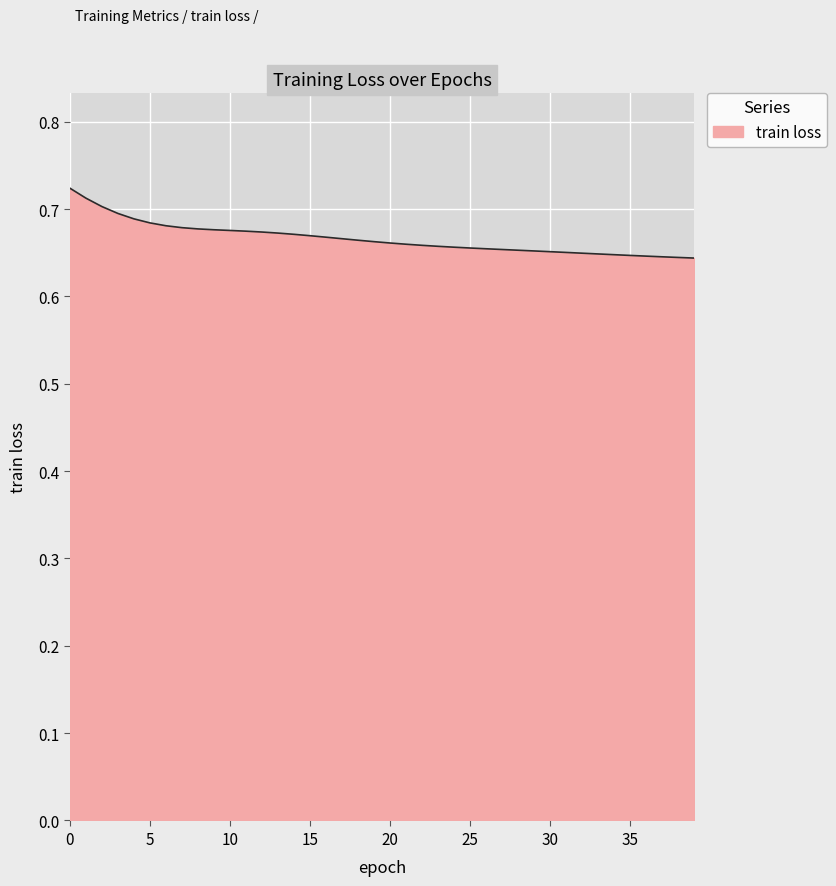

Rank the categories by value from highest to lowest.

0, 1, 2, 3, 4, 5, 6, 7, 8, 9, 10, 11, 12, 13, 14, 15, 16, 17, 18, 19, 20, 21, 22, 23, 24, 25, 26, 27, 28, 29, 30, 31, 32, 33, 34, 35, 36, 37, 38, 39